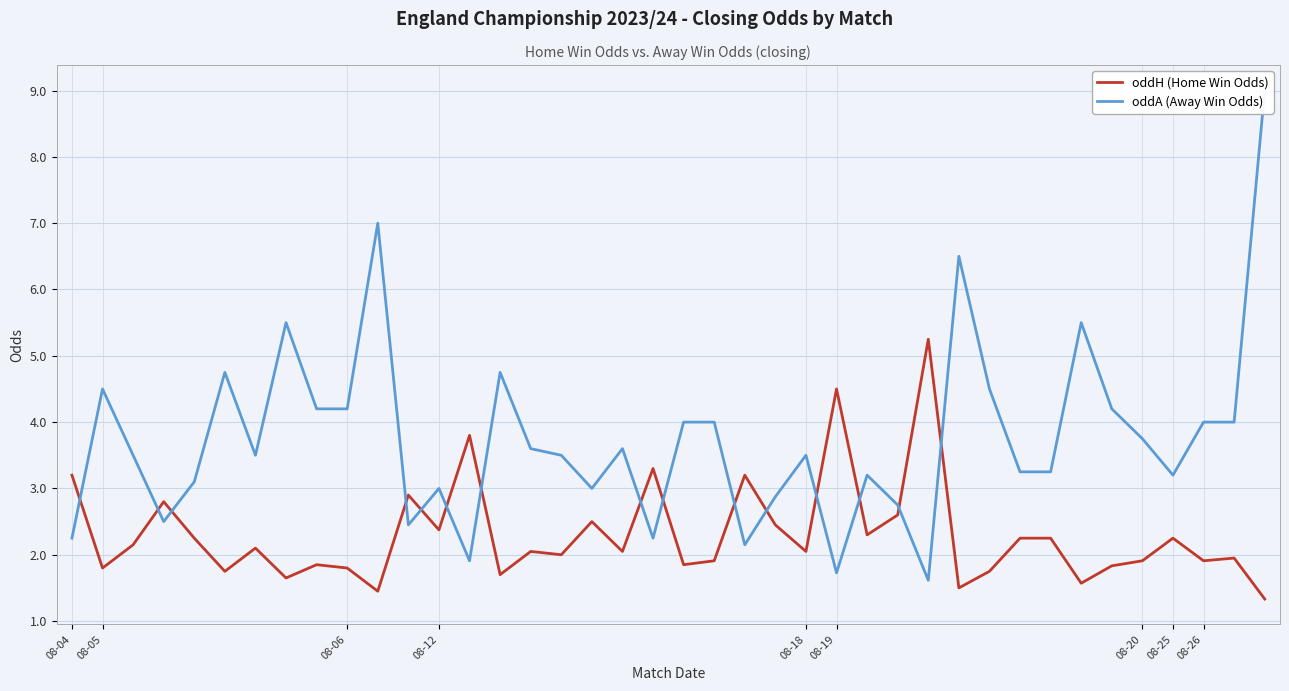

Between 26 and 21, which is larger?

26